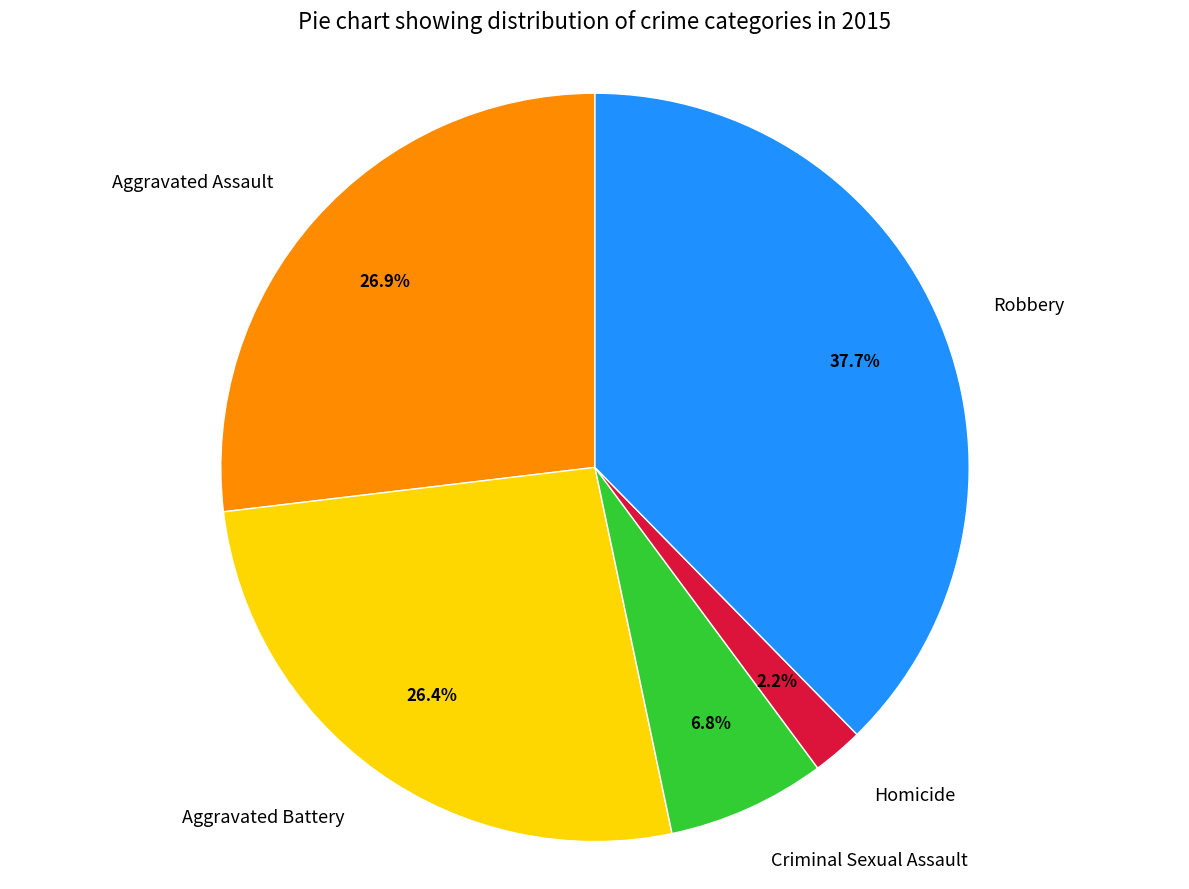

How much of the chart is everything except Robbery?

62.3%